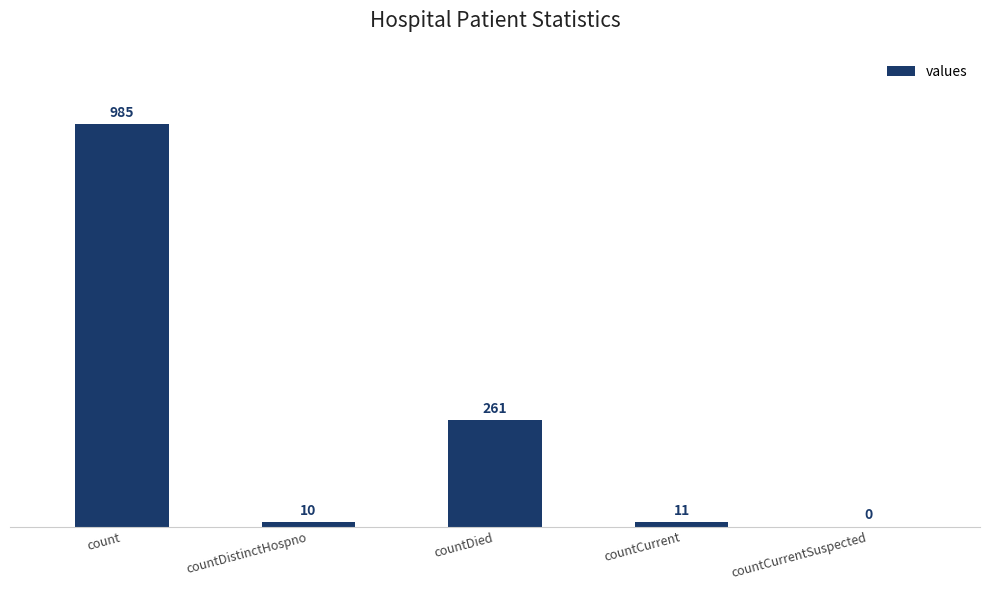

What is the maximum value shown in the chart?

985